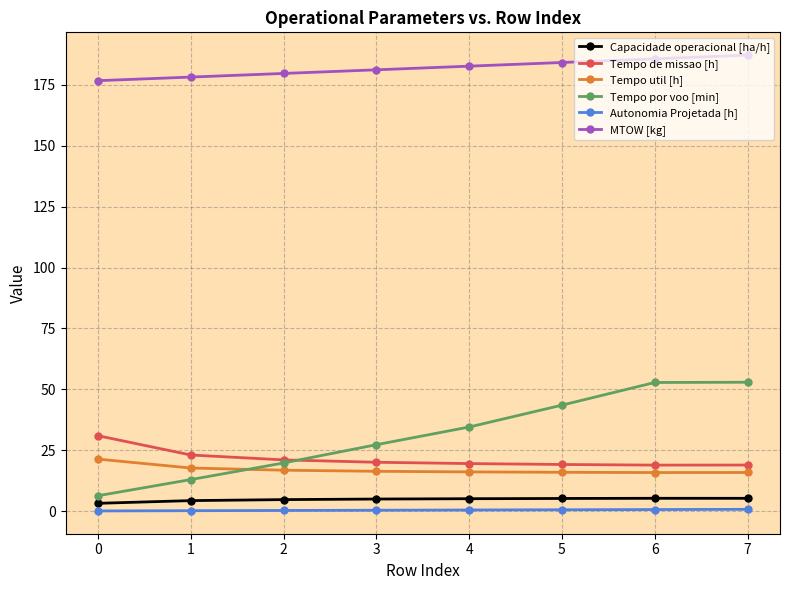

Which series has the widest spread of values?

Tempo por voo [min]